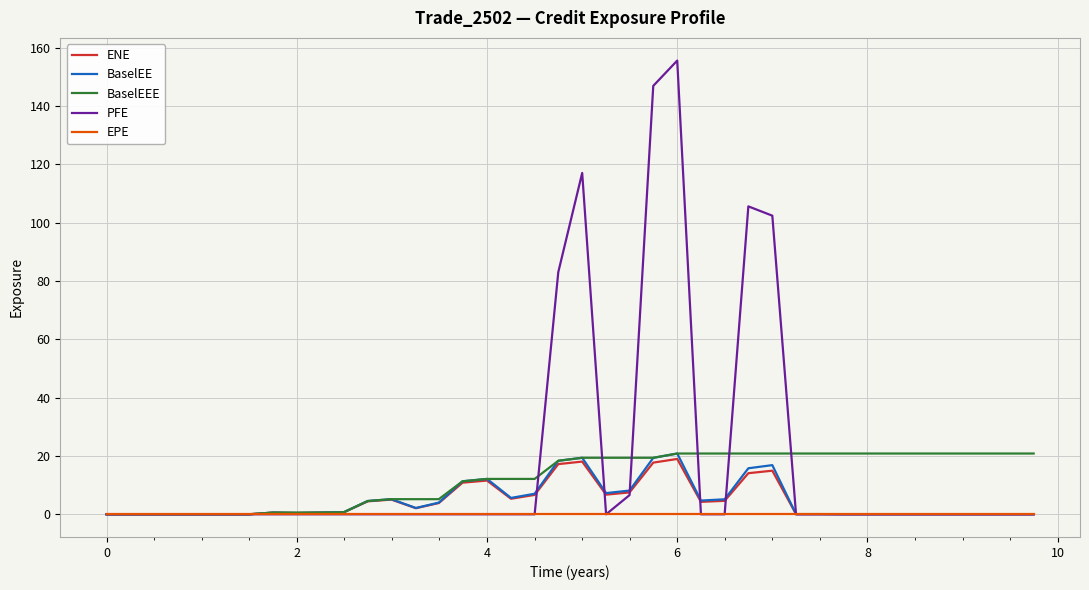

Which series has the largest range (max minus min)?

PFE